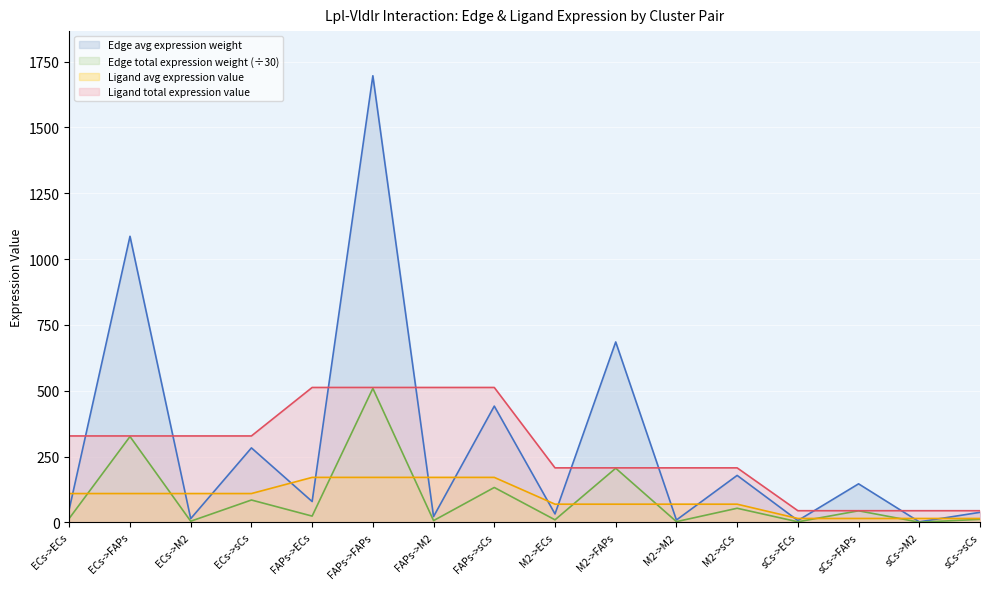

What is the value of the Ligand total expression value point at the 15th from the left?

44.2